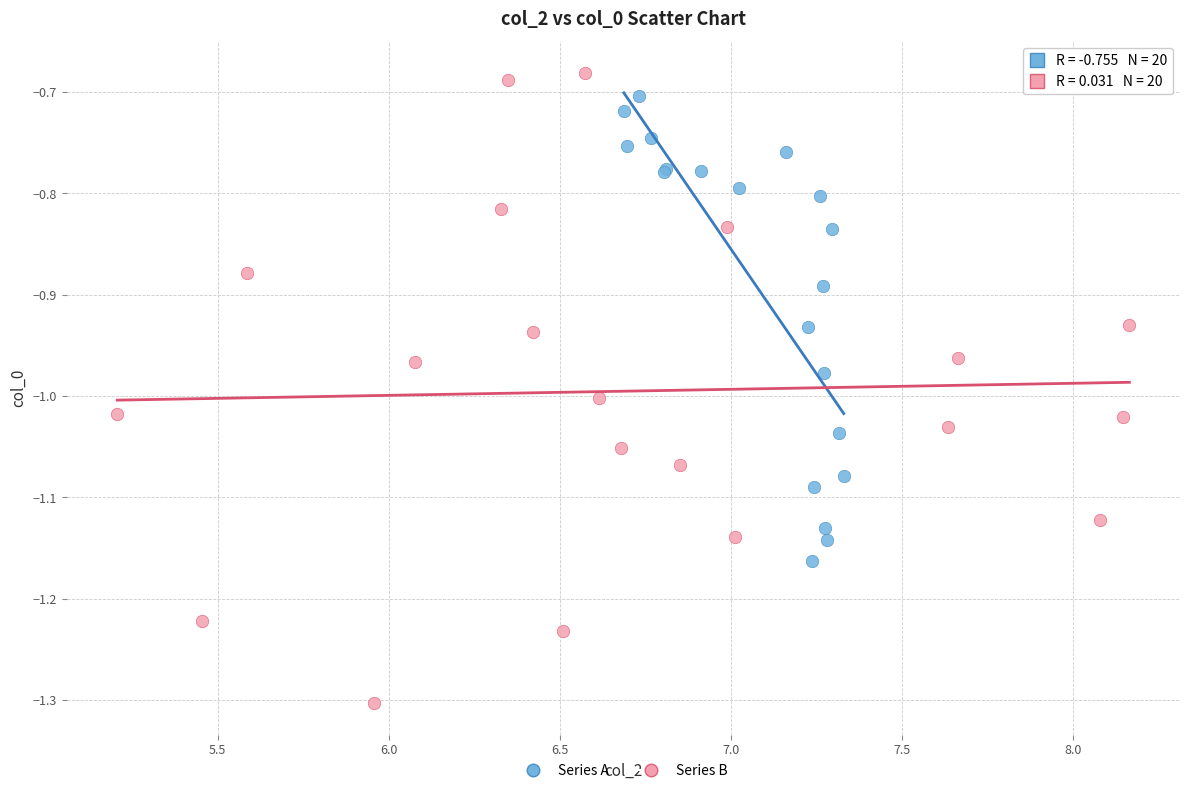

Which series has the largest Y range (max minus min)?

Series B